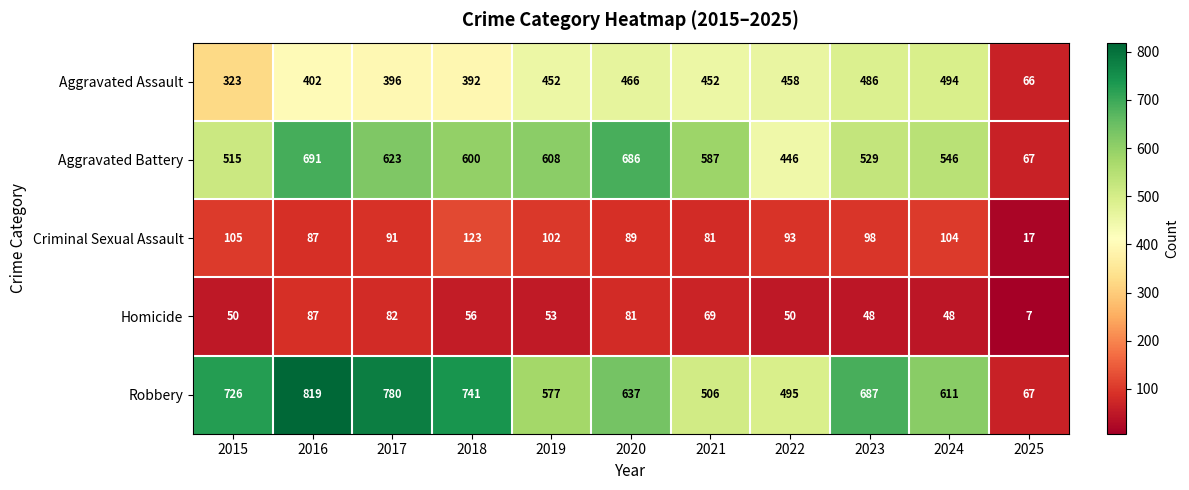

What is the lowest value of the Aggravated Battery series?

67